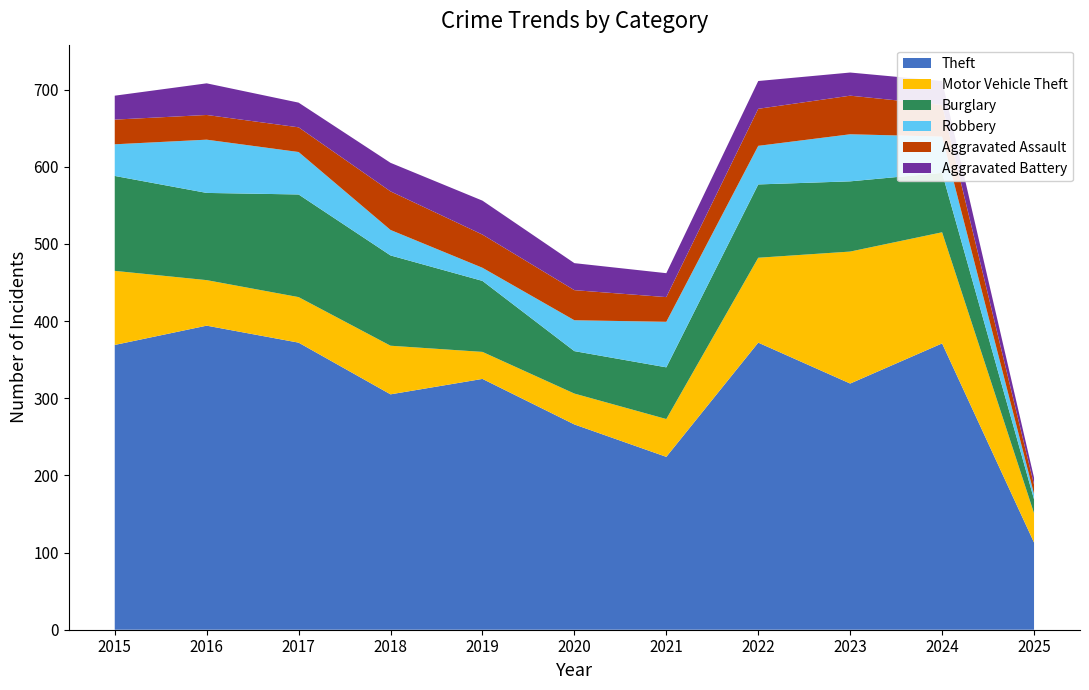

Reading left to right, what are all the values shown in this chart?

Theft: 369	394	372	305	325	266	224	372	319	371	113
Motor Vehicle Theft: 96	59	59	63	35	40	49	110	171	144	38
Burglary: 123	113	133	117	92	55	67	95	91	77	18
Robbery: 41	69	55	33	17	40	59	50	61	47	7
Aggravated Assault: 32	32	32	50	43	39	32	48	50	41	12
Aggravated Battery: 31	41	32	37	44	35	31	36	30	31	9